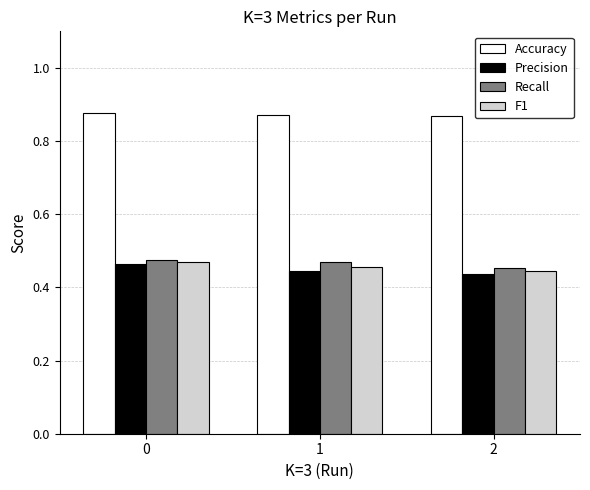

Rank the categories by F1 value from lowest to highest.

2, 1, 0